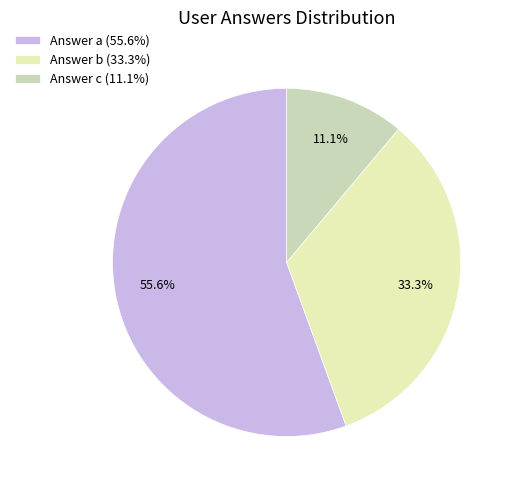

Is there any slice that represents more than half of the pie?

Yes